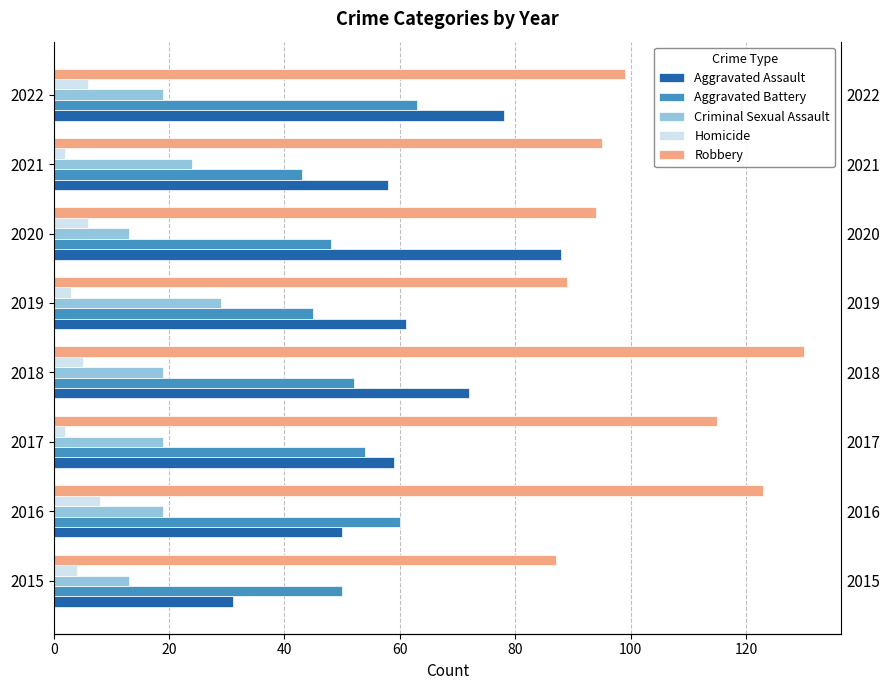

How many values in the Criminal Sexual Assault series are below 19?

2